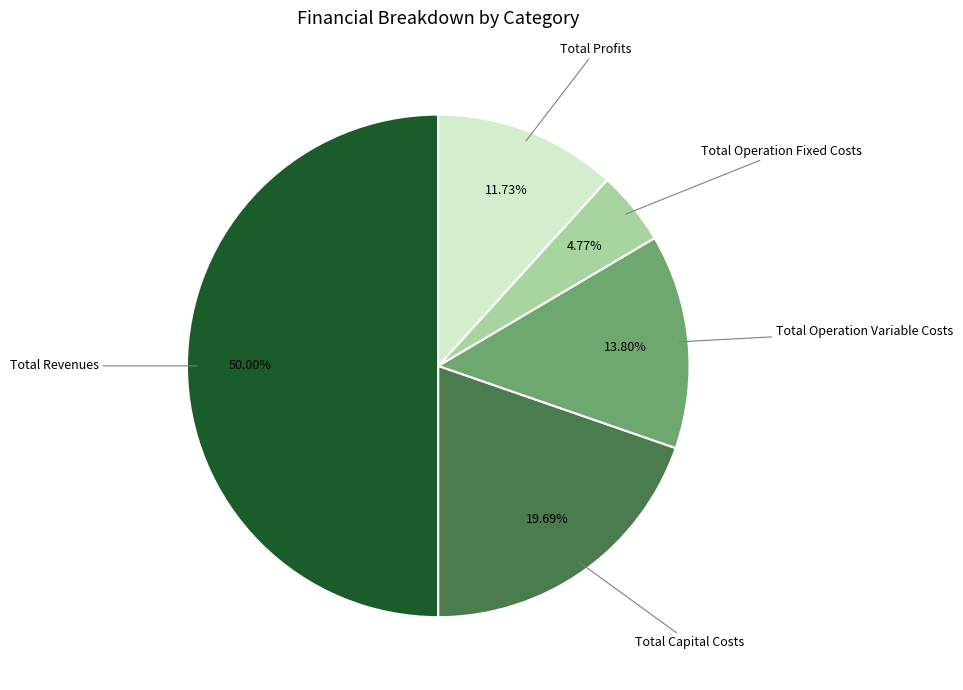

To the nearest percent, what portion does Total Operation Fixed Costs represent?

5%